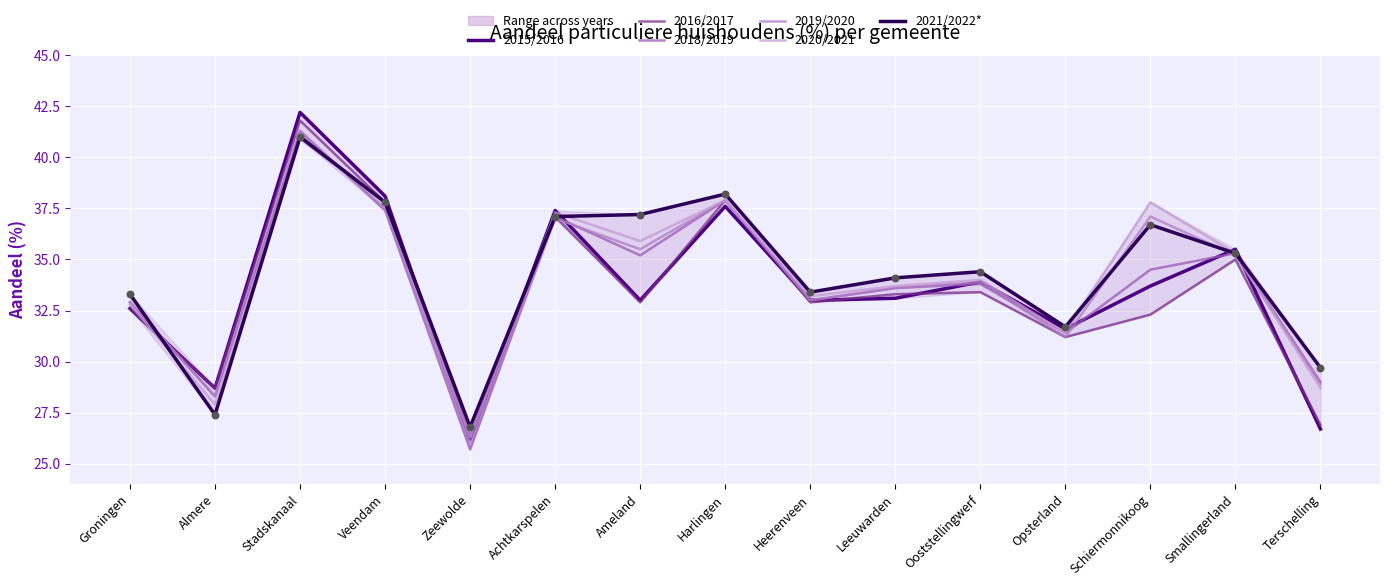

At how many categories does at least one series exceed 40?

1